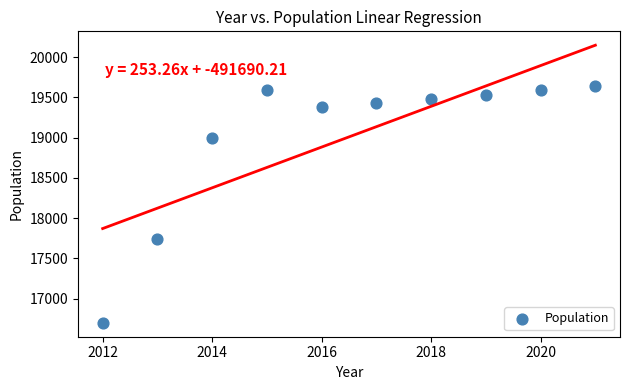

What is the range of X values (max minus min)?

9